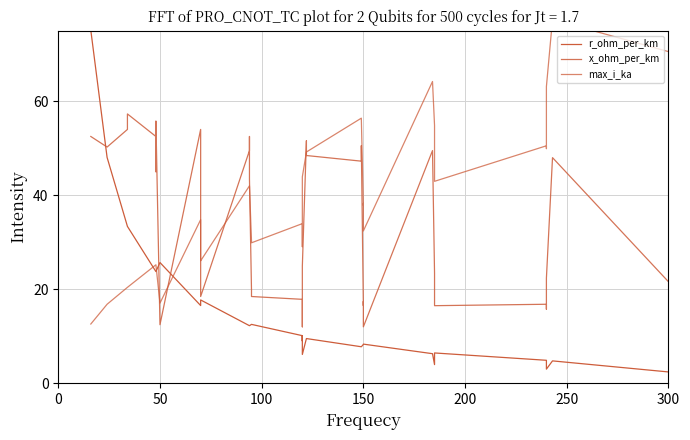

True or false: x_ohm_per_km has more than 0 points higher than both neighbors.

True